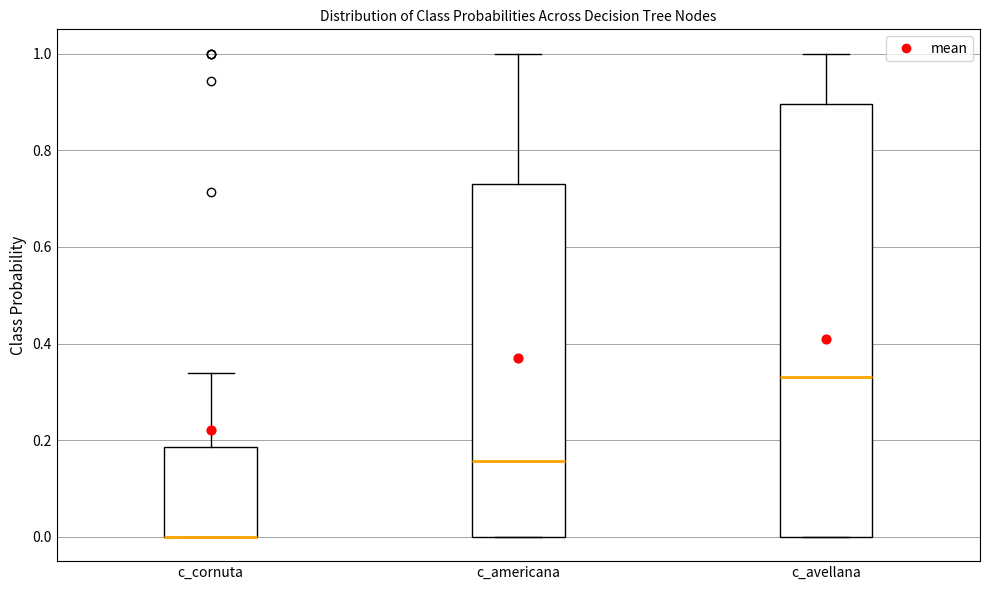

Which box is the tallest, from its lower edge to its upper edge?

c_avellana